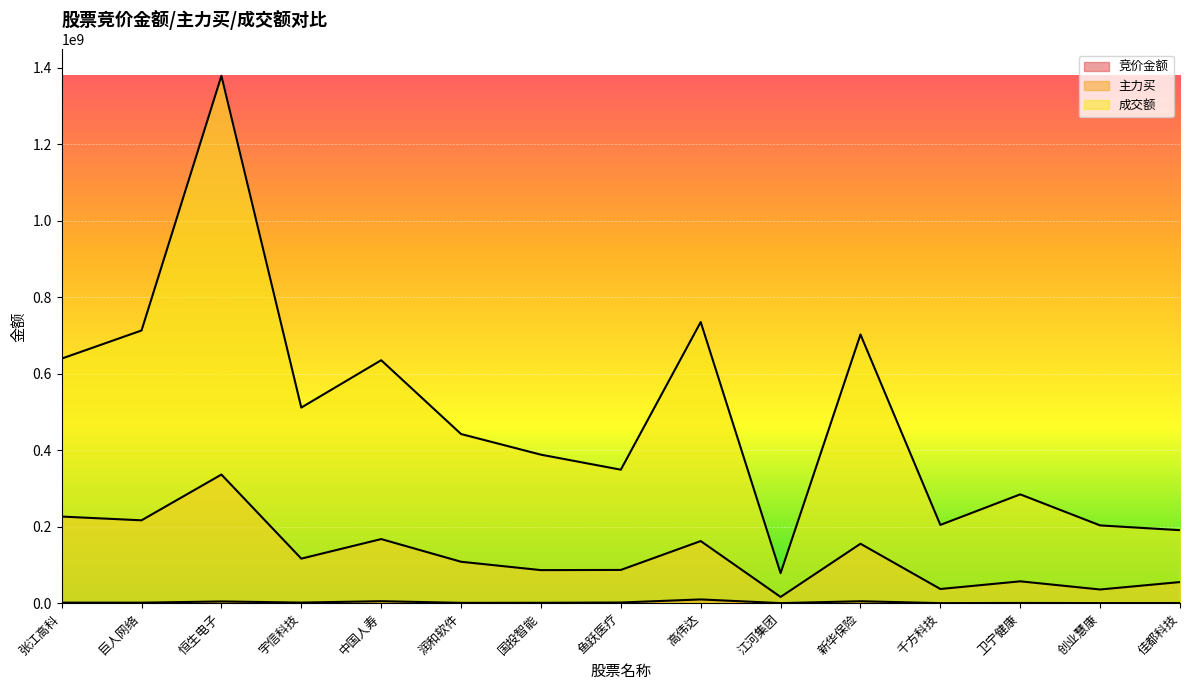

What is the spread (max minus min) of values at 中国人寿?

629868953